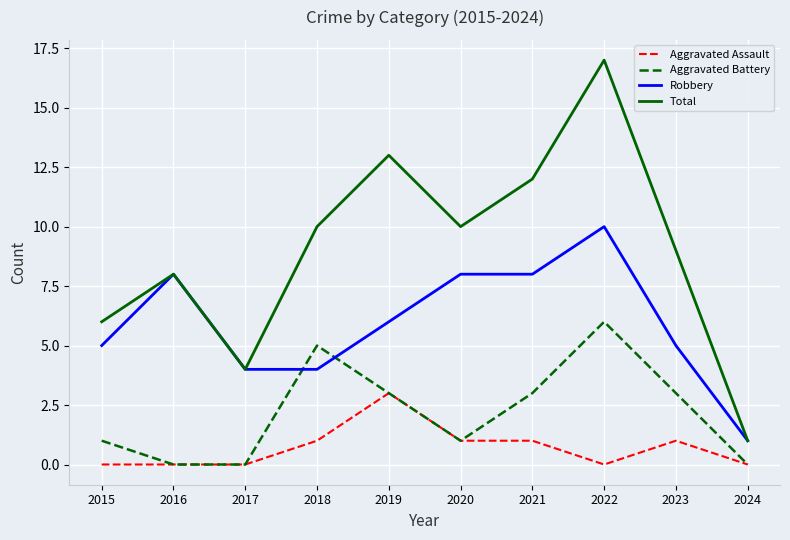

How many lines are shown in the chart?

4